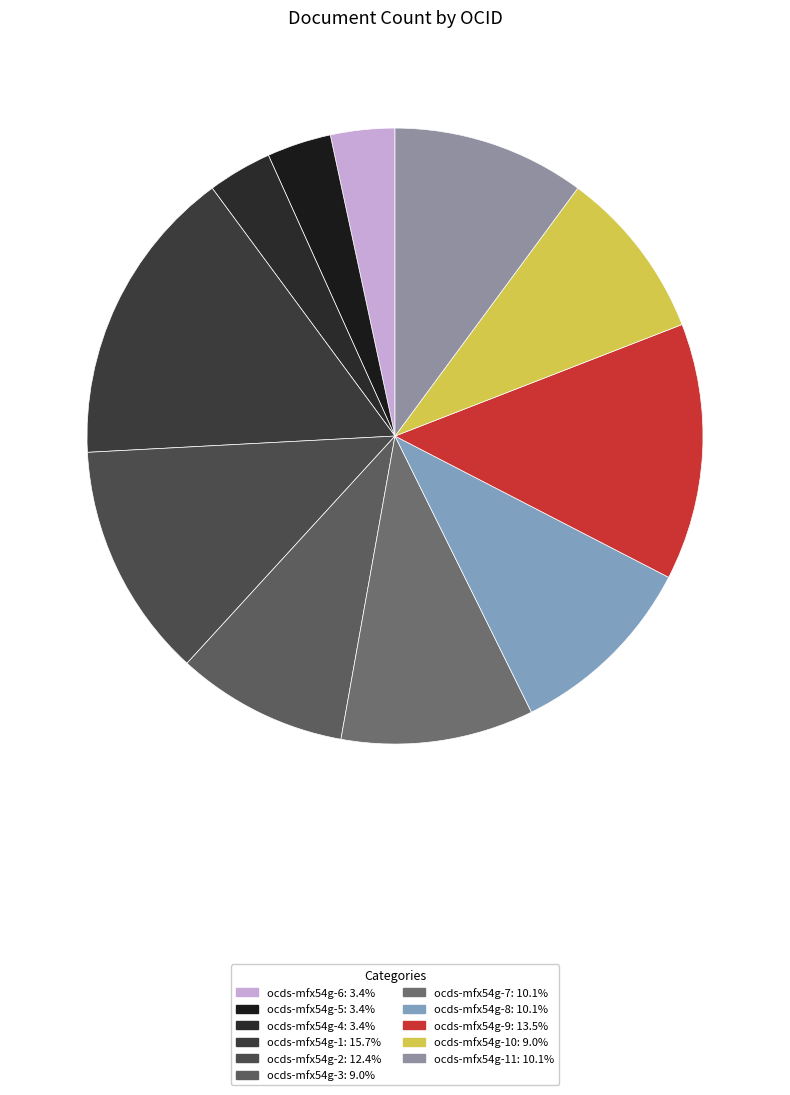

Does any single category account for the majority?

No